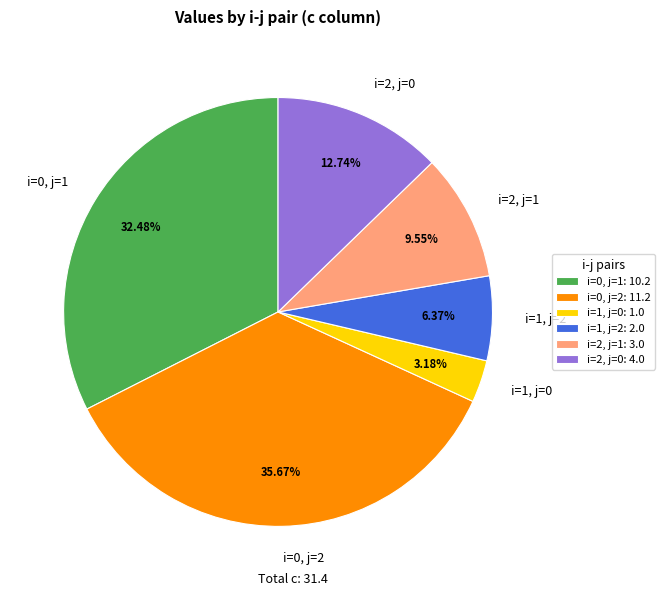

Rank the categories by value from highest to lowest.

i=0, j=2, i=0, j=1, i=2, j=0, i=2, j=1, i=1, j=2, i=1, j=0